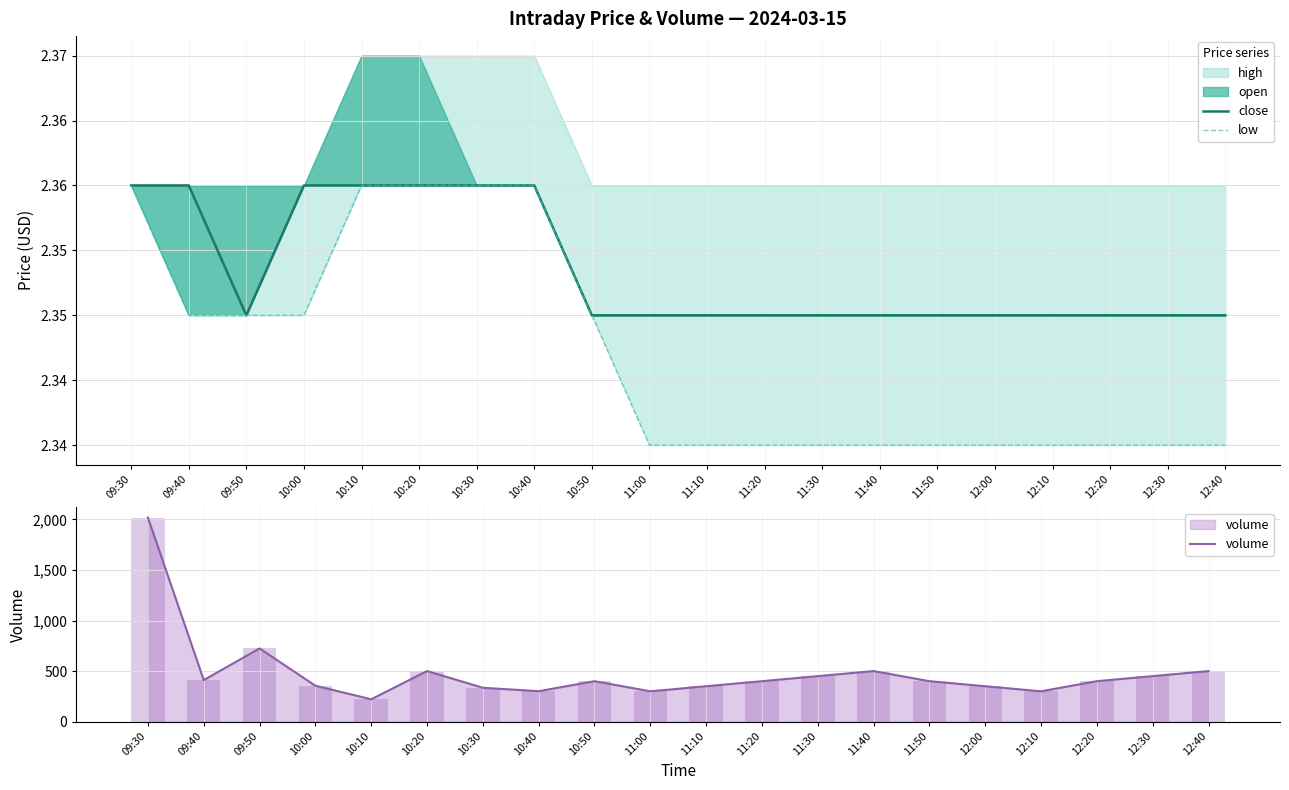

What is the lowest value of the close series?

2.4